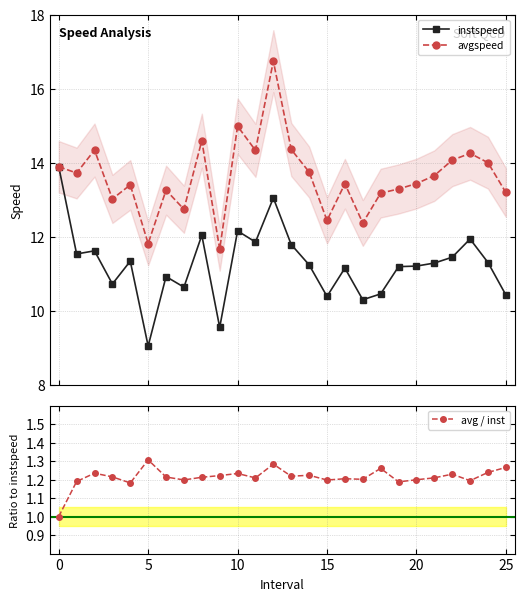

What is the difference between the maximum and minimum values in the avgspeed series?

5.1